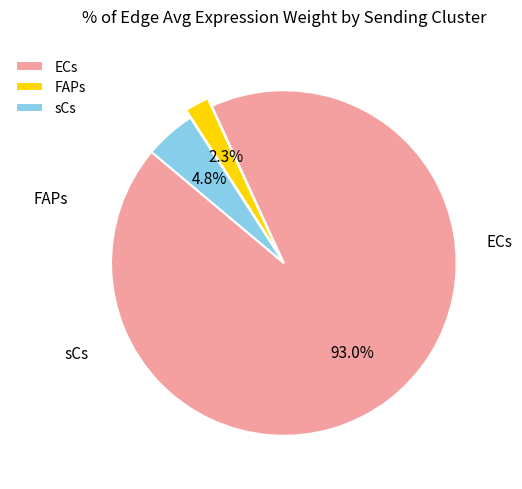

Do ECs and FAPs together represent more than half of the pie?

Yes